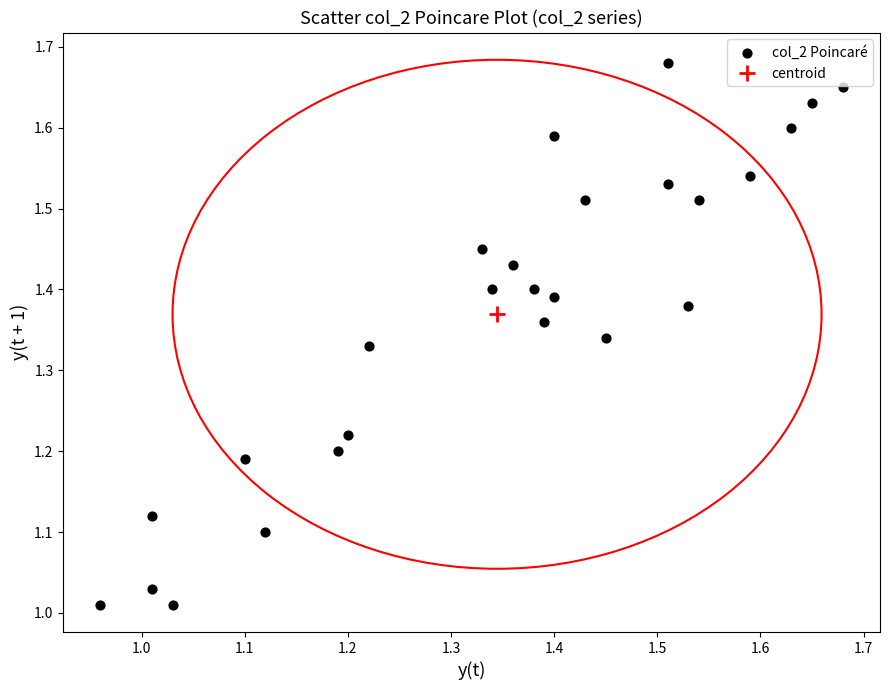

What is the range of Y values (max minus min)?

0.7